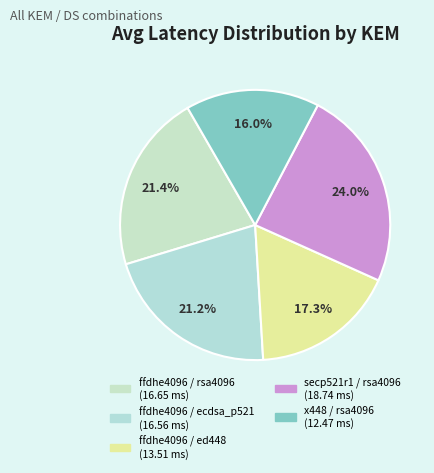

Do ffdhe4096 / ed448 and secp521r1 / rsa4096 together represent more than half of the pie?

No